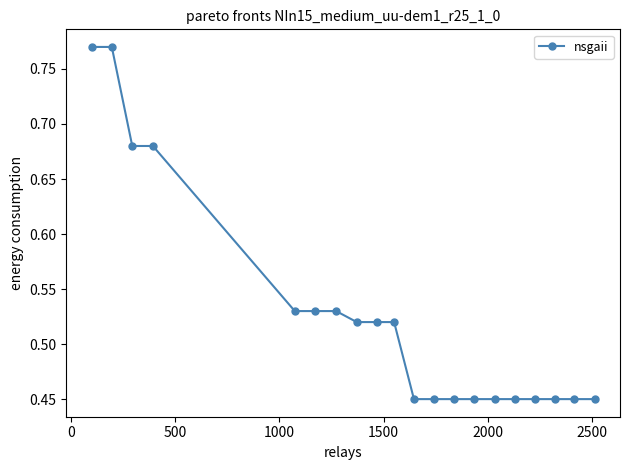

How many values are between 0 and 1?

20